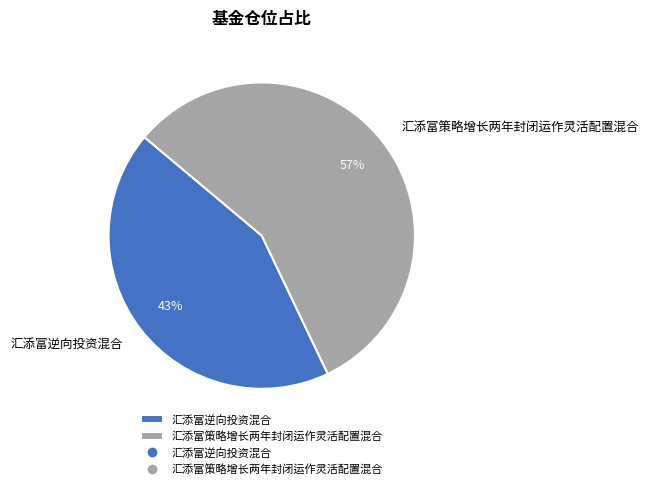

What is the smallest slice in the pie chart?

汇添富逆向投资混合